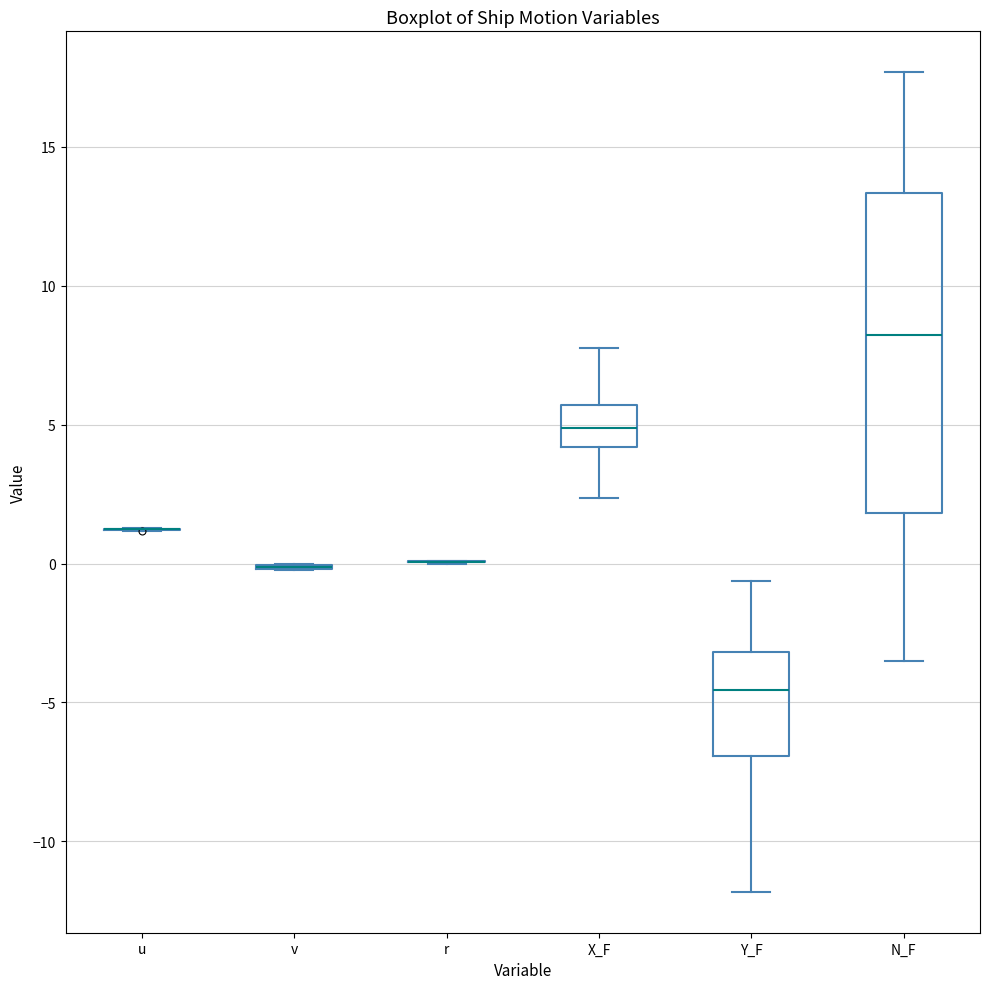

Reading left to right, transcribe this box plot: for each box, give where its median line is, the range the box spans, and where its two whiskers end, as read against the y-axis. The values are not printed on the chart, so give them approximately, as read against the axis.

u: box collapsed to a line at 1.0, whiskers 1.0 to 1.5
v: box collapsed to a line at 0.0, whiskers 0.0 to 0.0
r: box collapsed to a line at 0.0, whiskers 0.0 to 0.0
X_F: median 5.0, box 4.0 to 5.5, whiskers 2.5 to 8.0
Y_F: median -4.5, box -7.0 to -3.0, whiskers -12.0 to -0.5
N_F: median 8.0, box 2.0 to 13.5, whiskers -3.5 to 17.5